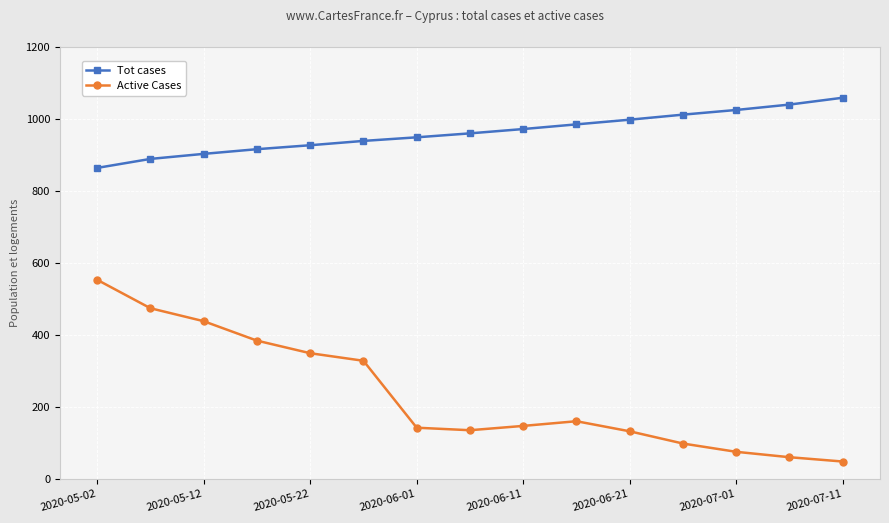

List the series in order of their overall mean, lowest first.

Active Cases, Tot cases